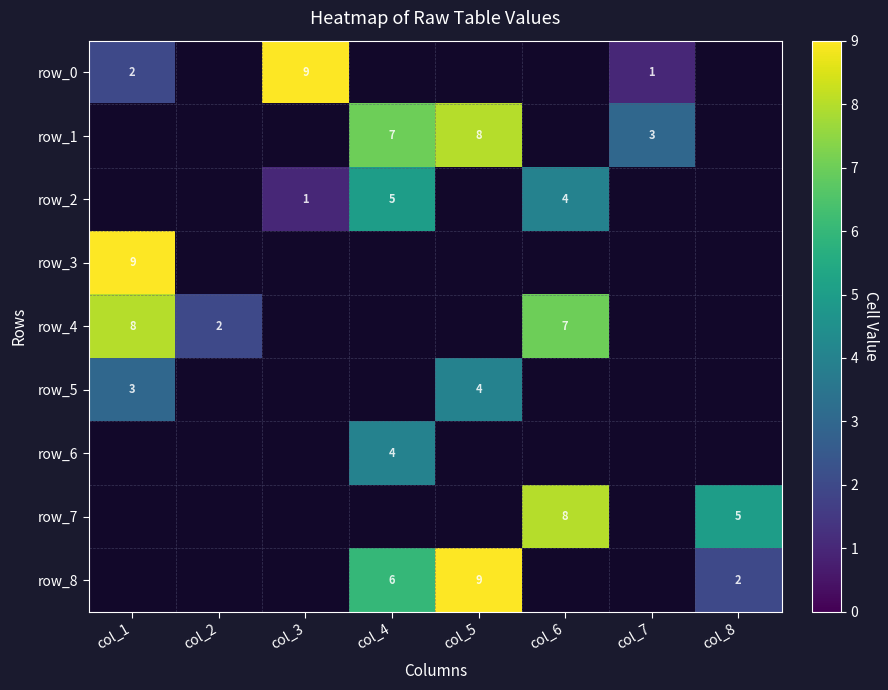

The value of row_8 at col_5 is 9. True or false?

True